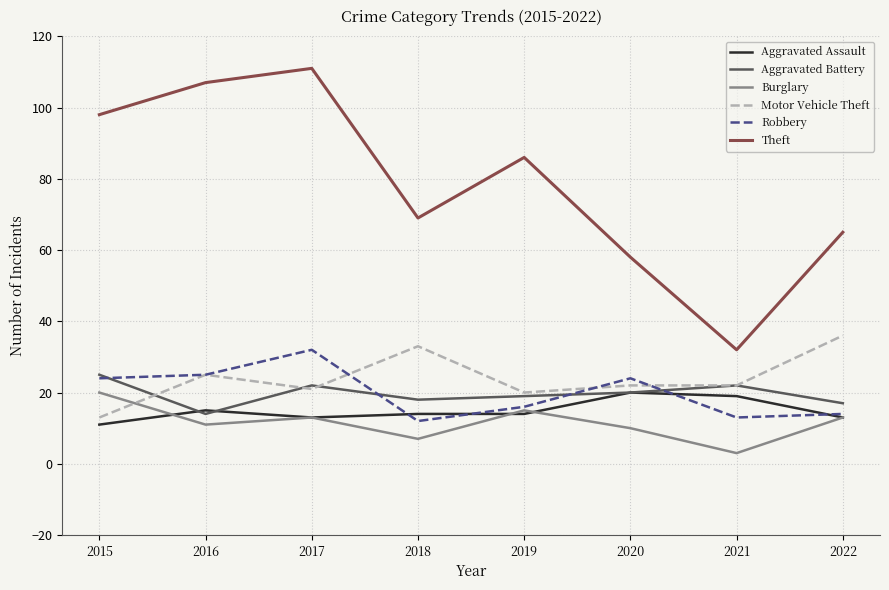

At how many categories does at least one series exceed 20?

8